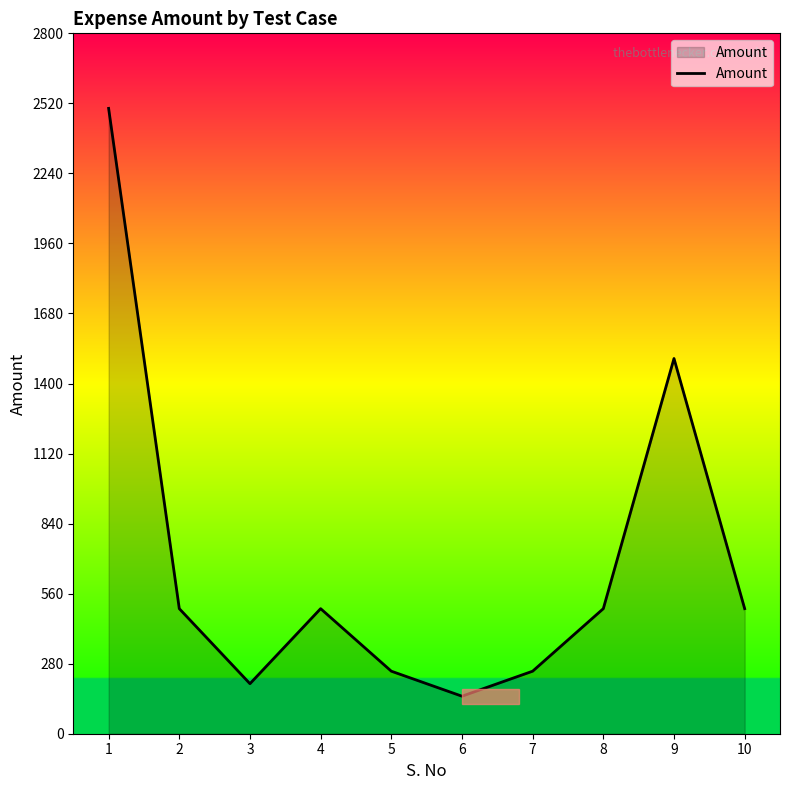

What value does the data have at 2, to the nearest 100?

500